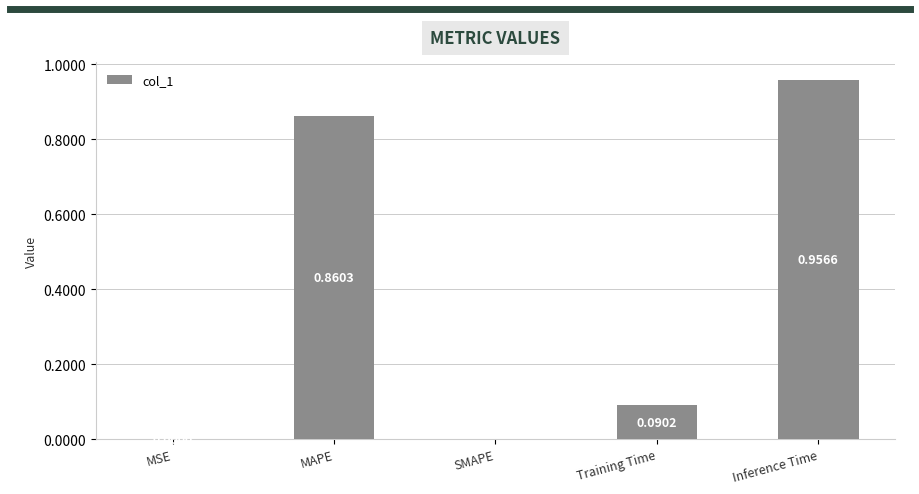

What is the sum of the values at MAPE and Inference Time?

1.8